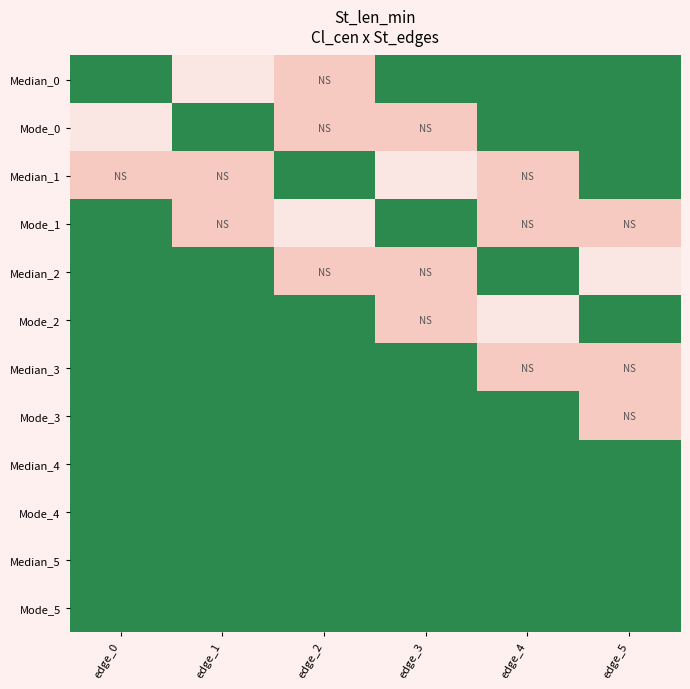

Reading left to right, what are all the values shown in this chart?

Median_0: edge_0=0	edge_1=40	edge_2=50	edge_3=20	edge_4=20	edge_5=20
Mode_0: edge_0=40	edge_1=0	edge_2=50	edge_3=50	edge_4=20	edge_5=20
Median_1: edge_0=50	edge_1=50	edge_2=0	edge_3=40	edge_4=50	edge_5=20
Mode_1: edge_0=20	edge_1=50	edge_2=40	edge_3=0	edge_4=50	edge_5=50
Median_2: edge_0=20	edge_1=20	edge_2=50	edge_3=50	edge_4=0	edge_5=40
Mode_2: edge_0=20	edge_1=20	edge_2=20	edge_3=50	edge_4=40	edge_5=0
Median_3: edge_0=20	edge_1=20	edge_2=20	edge_3=20	edge_4=50	edge_5=50
Mode_3: edge_0=20	edge_1=20	edge_2=20	edge_3=20	edge_4=20	edge_5=50
Median_4: edge_0=20	edge_1=20	edge_2=20	edge_3=20	edge_4=20	edge_5=20
Mode_4: edge_0=20	edge_1=20	edge_2=20	edge_3=20	edge_4=20	edge_5=20
Median_5: edge_0=20	edge_1=20	edge_2=20	edge_3=20	edge_4=20	edge_5=20
Mode_5: edge_0=20	edge_1=20	edge_2=20	edge_3=20	edge_4=20	edge_5=20